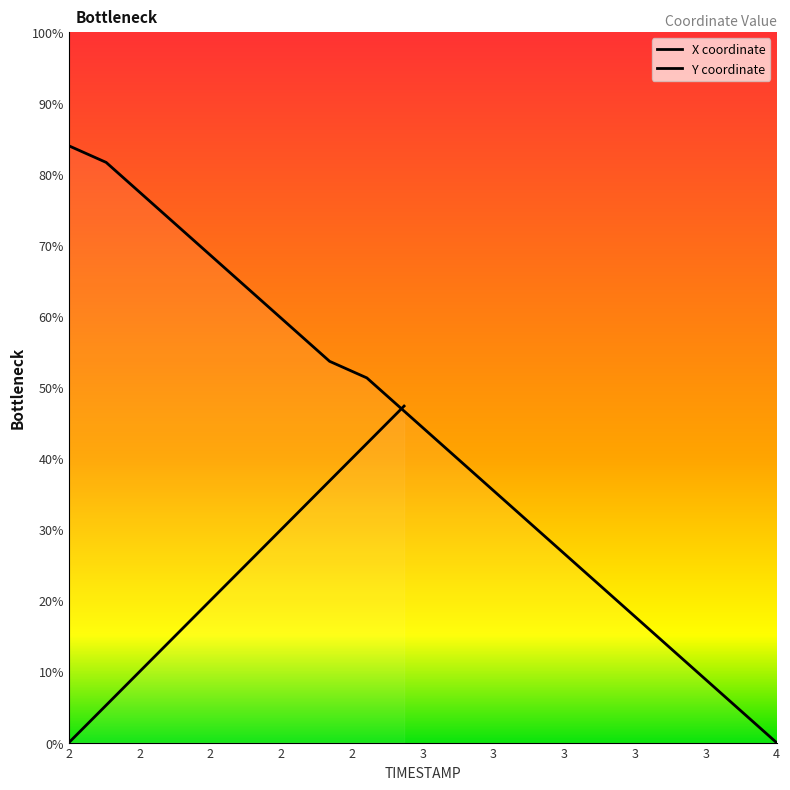

What is the label of the 1st point from the right?

4